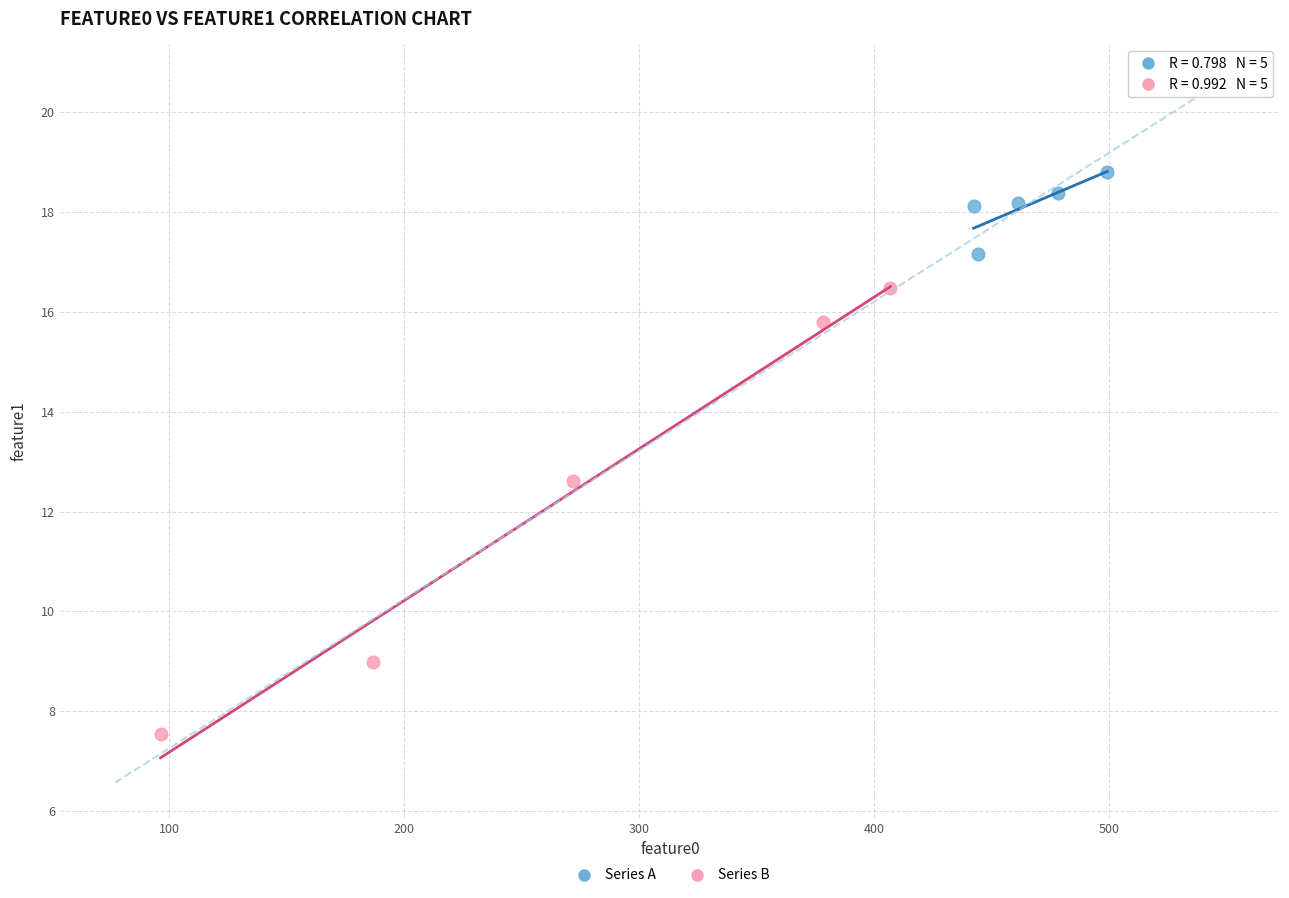

Which series contains the lowest Y value?

Series B